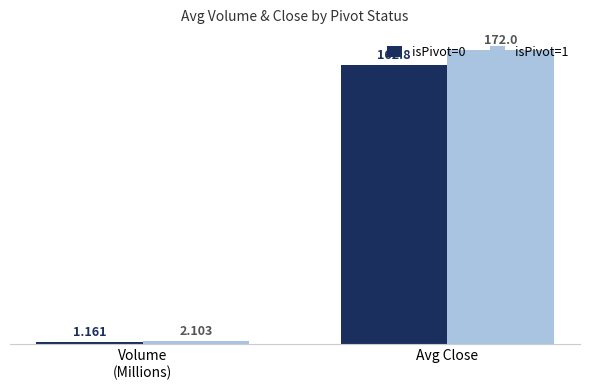

What is the average value of the isPivot=0 series?

82.0